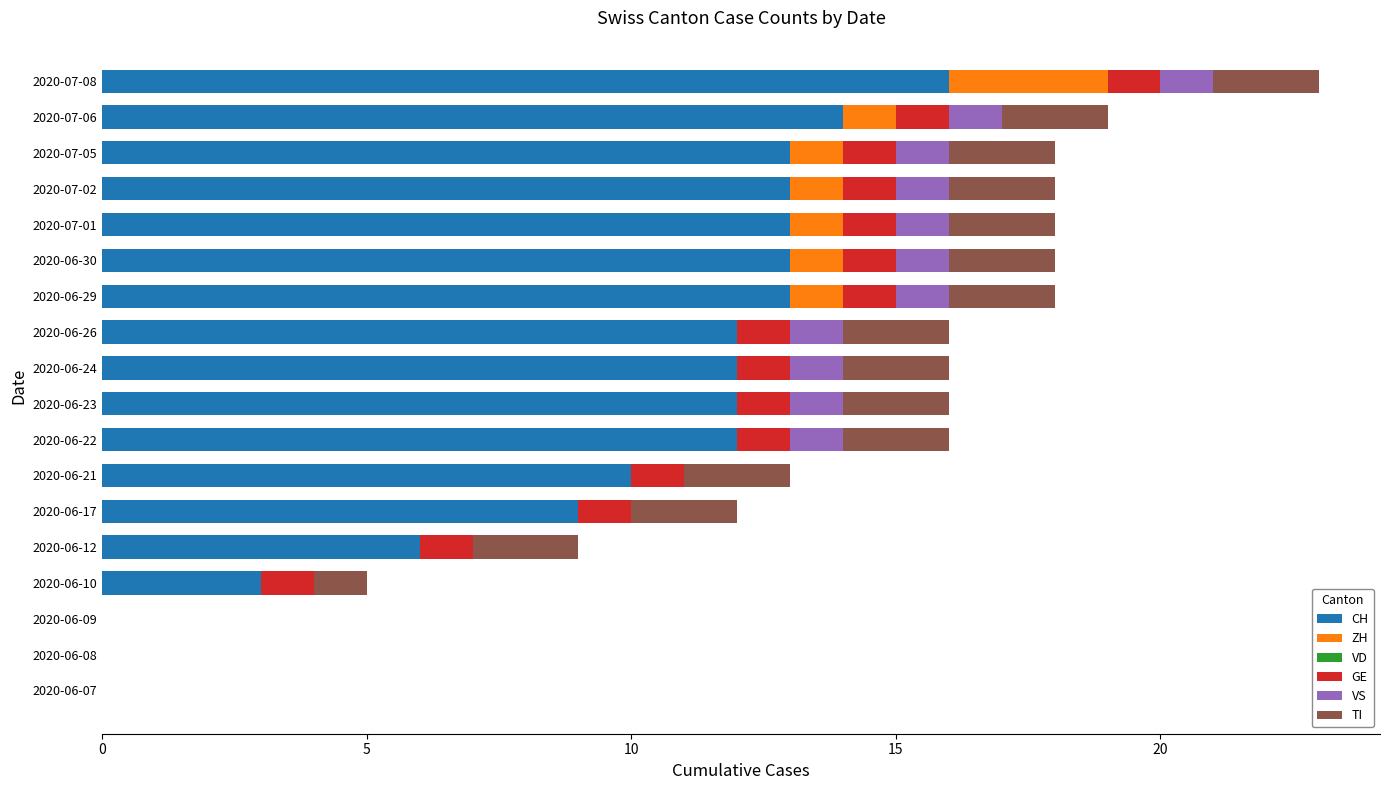

What is the sum of the CH values at 2020-06-12 and 2020-06-24?

18